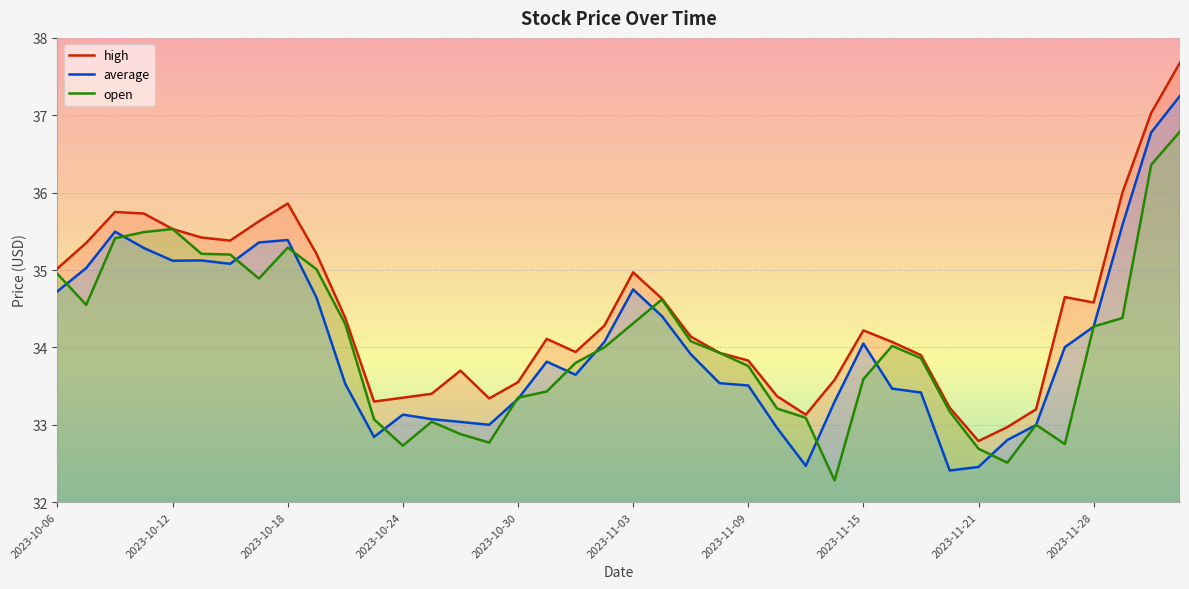

At which category is the sum across all series the highest?

2023-12-01